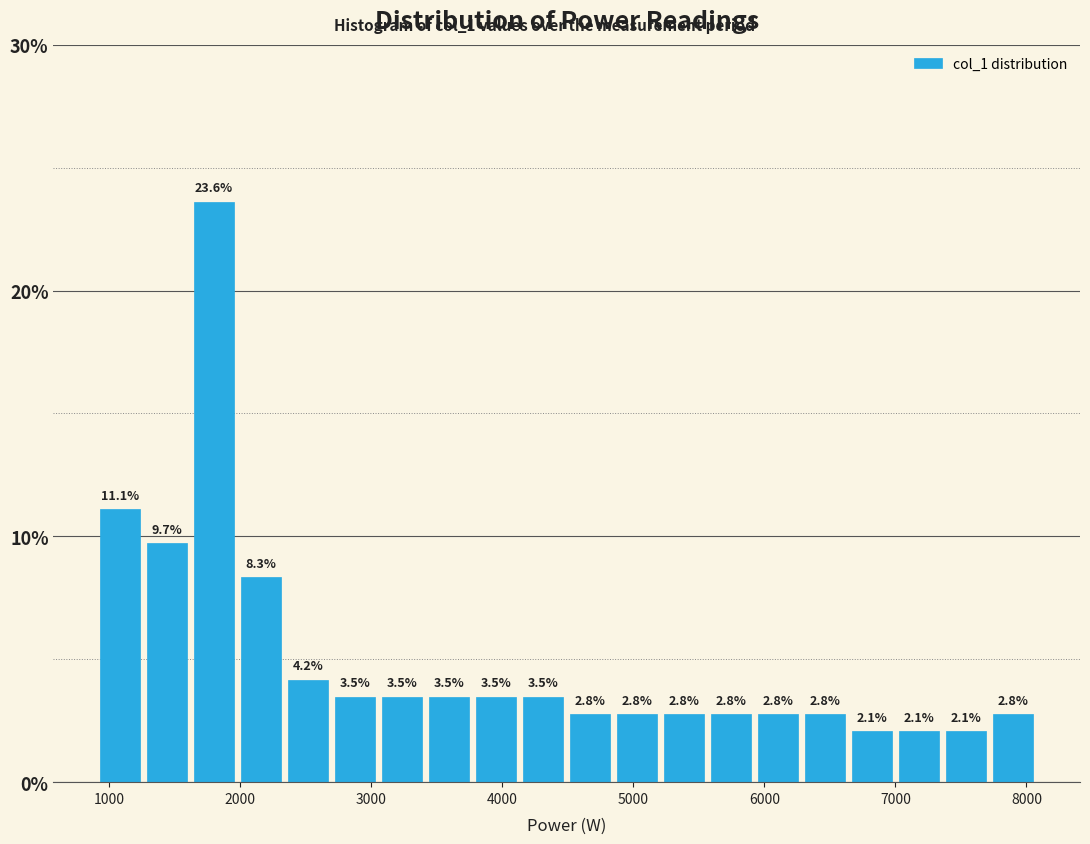

Read against the x-axis, roughly where is the centre of the tallest bar?

1800